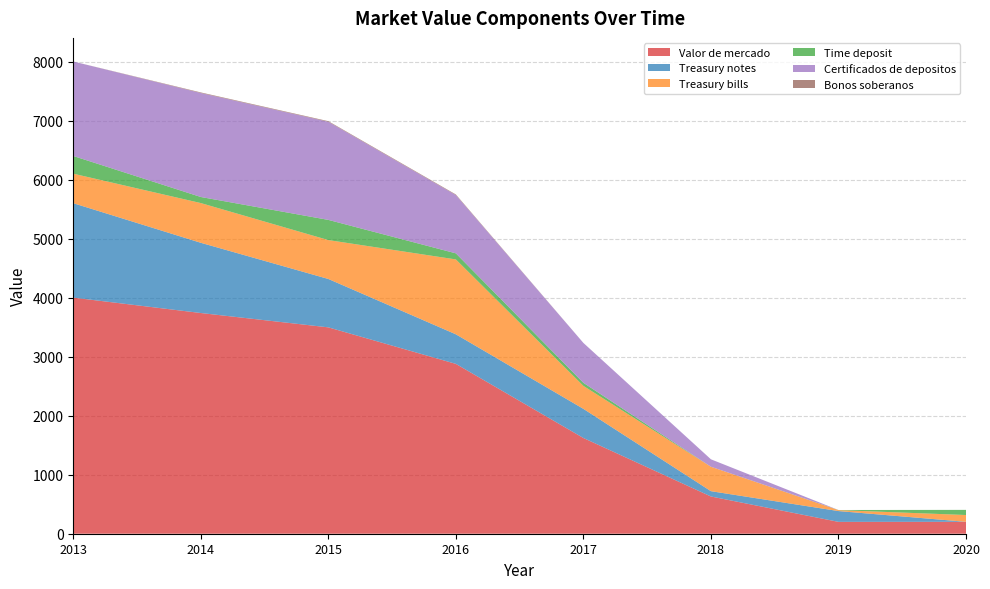

Reading left to right, list all the values displayed in this chart.

Valor de mercado: 4001	3740	3497	2878	1622	631	201	202
Treasury notes: 1600	1190	820	501	494	90	183	0
Treasury bills: 500	673	659	1269	389	414	16	115
Time deposit: 300	103	342	103	52	0	2	87
Certificados de depositos: 1601	1762	1663	988	676	126	0	0
Bonos soberanos: 0	10	10	10	0	0	0	0